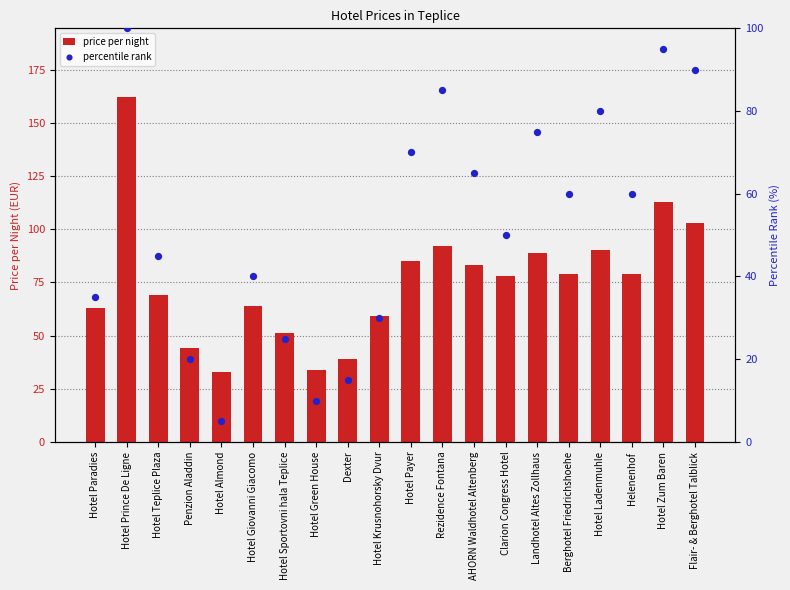

At how many categories does at least one series exceed 82?

8